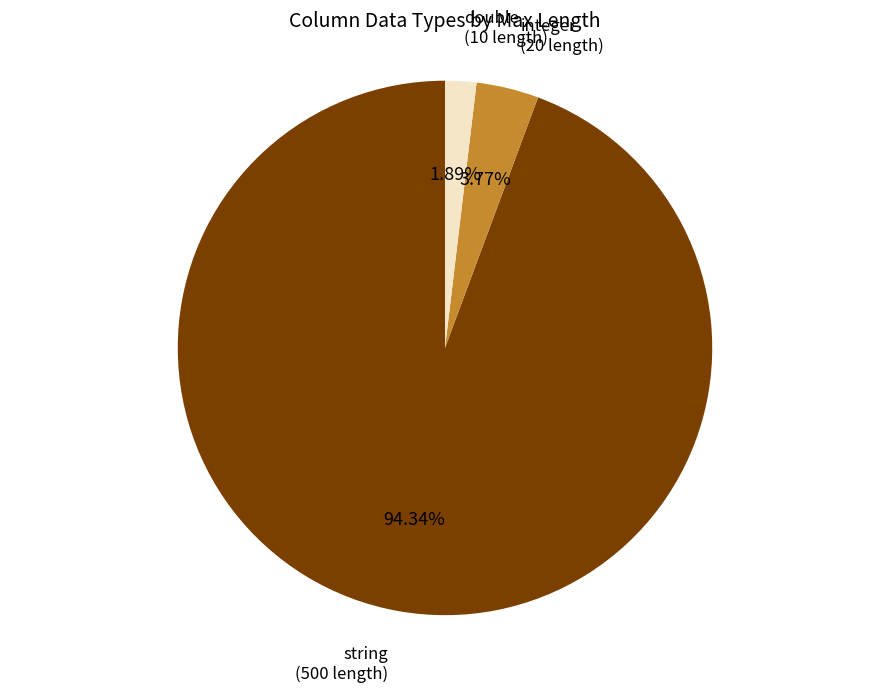

Which has a higher value, double or integer?

integer